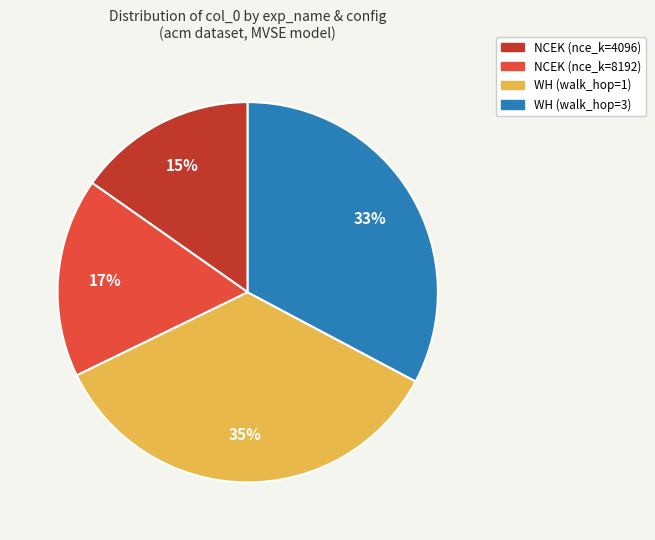

Does any single category account for the majority?

No